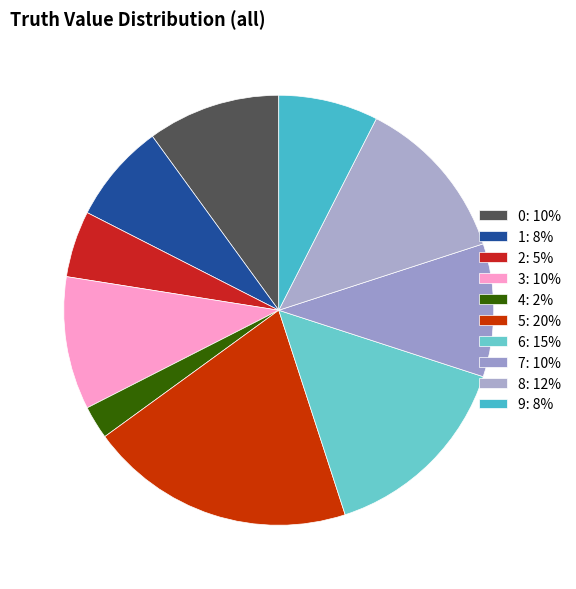

Count the number of slices in the pie.

10